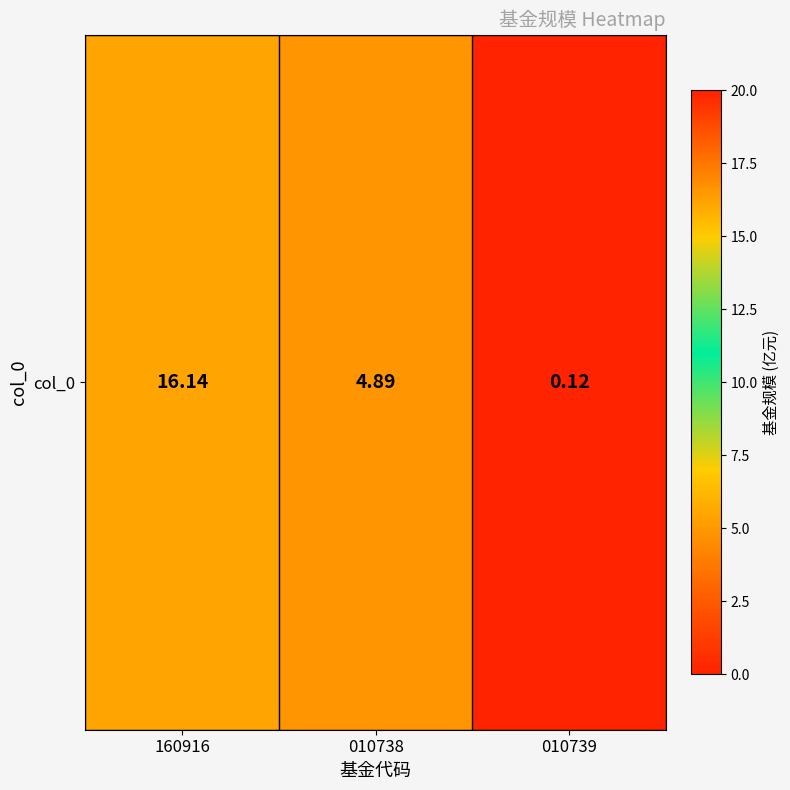

Rank the categories by value from lowest to highest.

010739, 010738, 160916